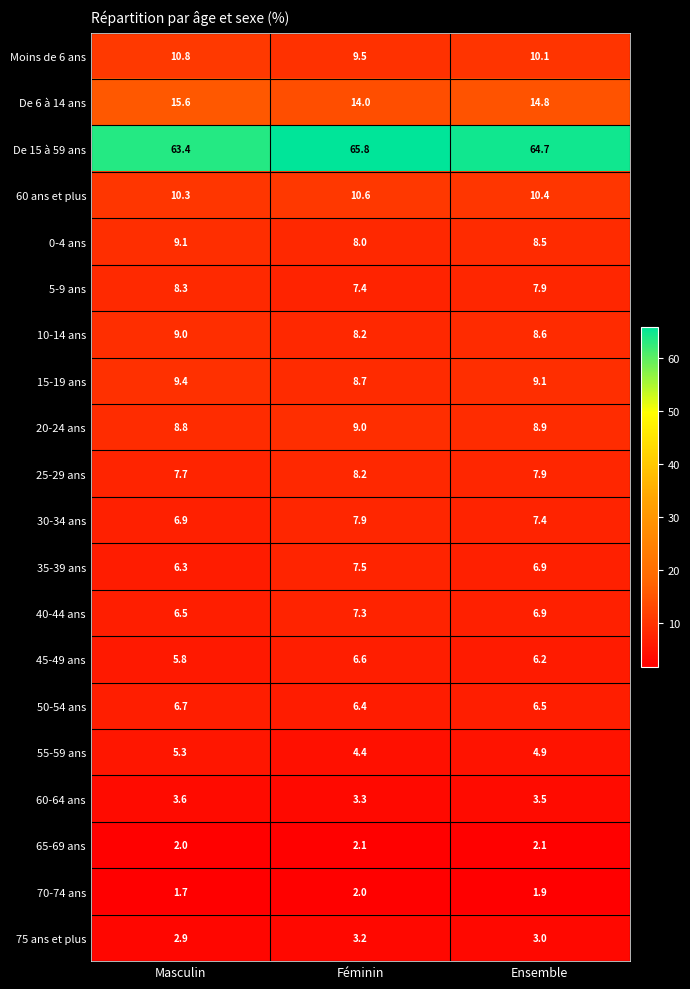

What is the minimum value shown in the chart?

1.7